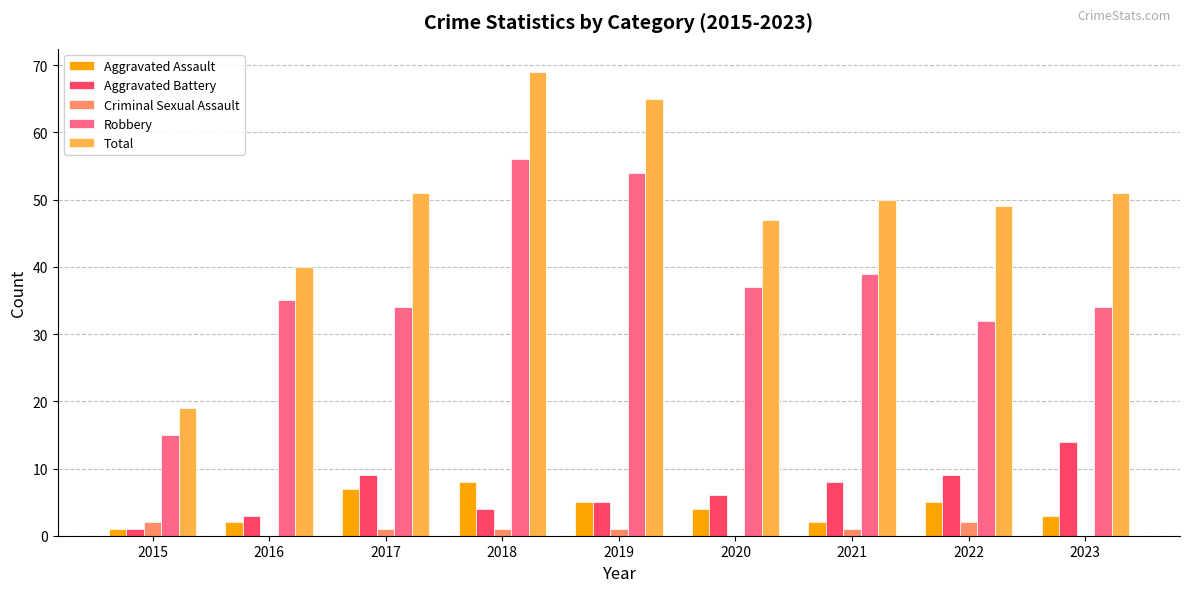

What is the spread (max minus min) of values at 2016?

40